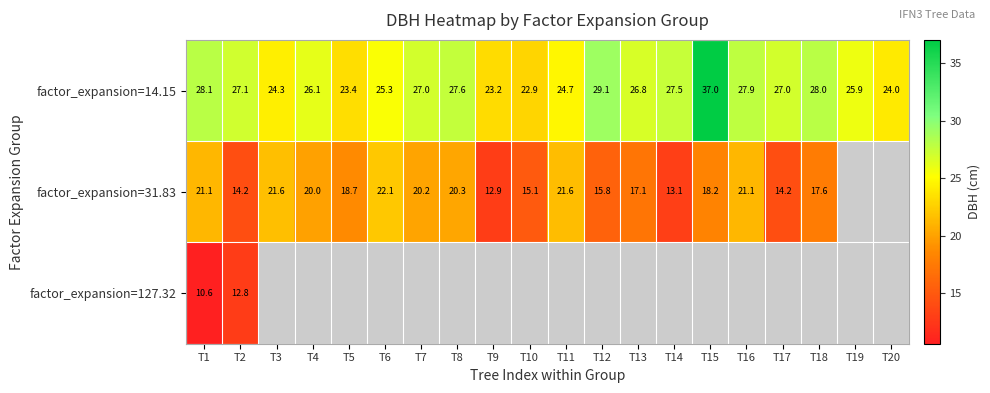

What value does the factor_expansion=14.15 series have at T6?

25.3